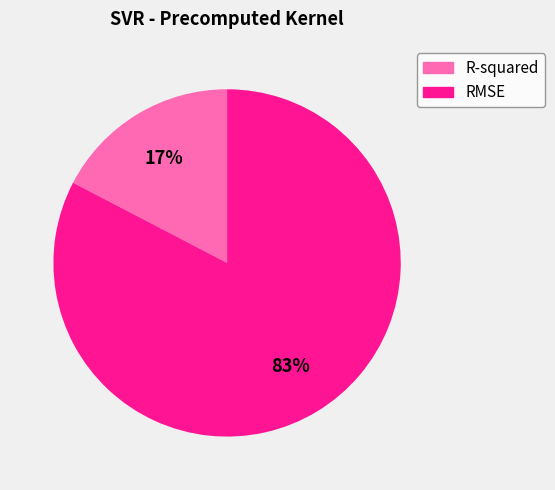

Which category has the biggest portion of the pie?

RMSE